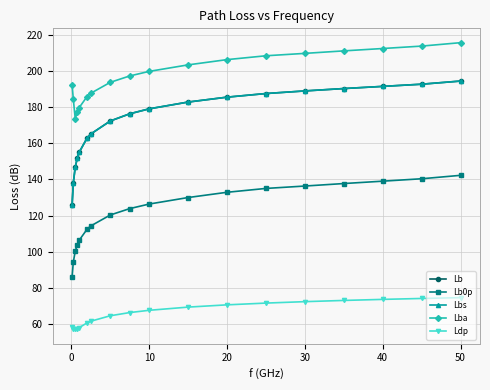

At how many categories does at least one series exceed 98?

18